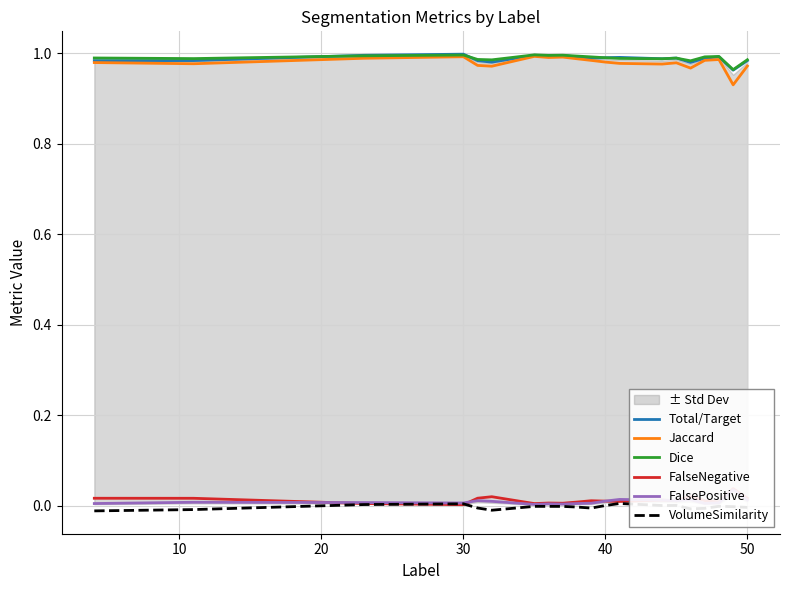

True or false: Jaccard and VolumeSimilarity cross at least once.

False